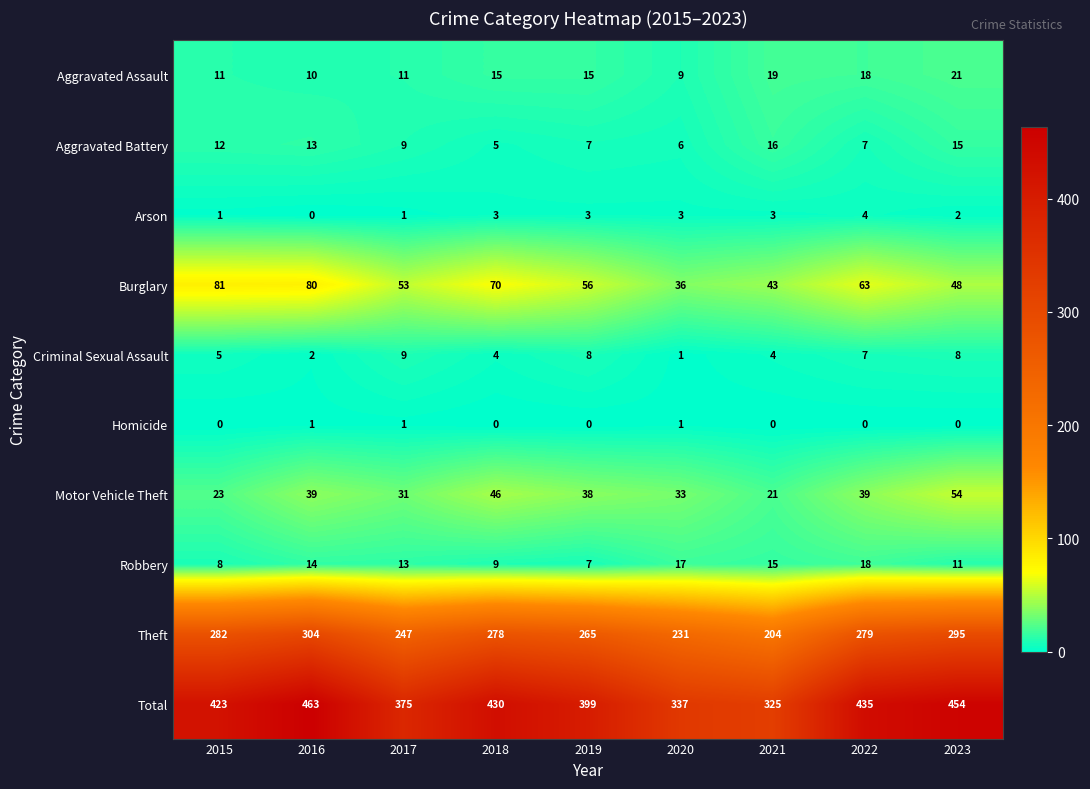

At which category does the chart reach its peak across all series?

2016